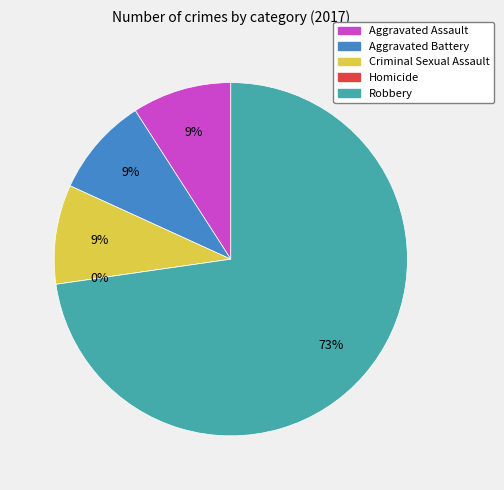

How many slices are in this pie chart?

5